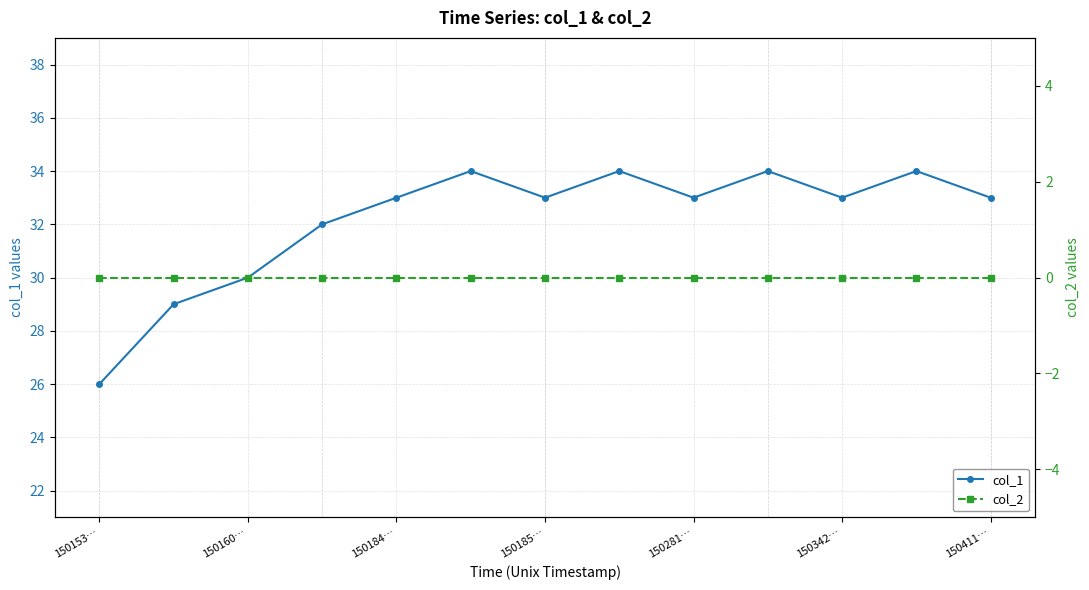

List the series in order of their peak value, highest first.

col_1, col_2